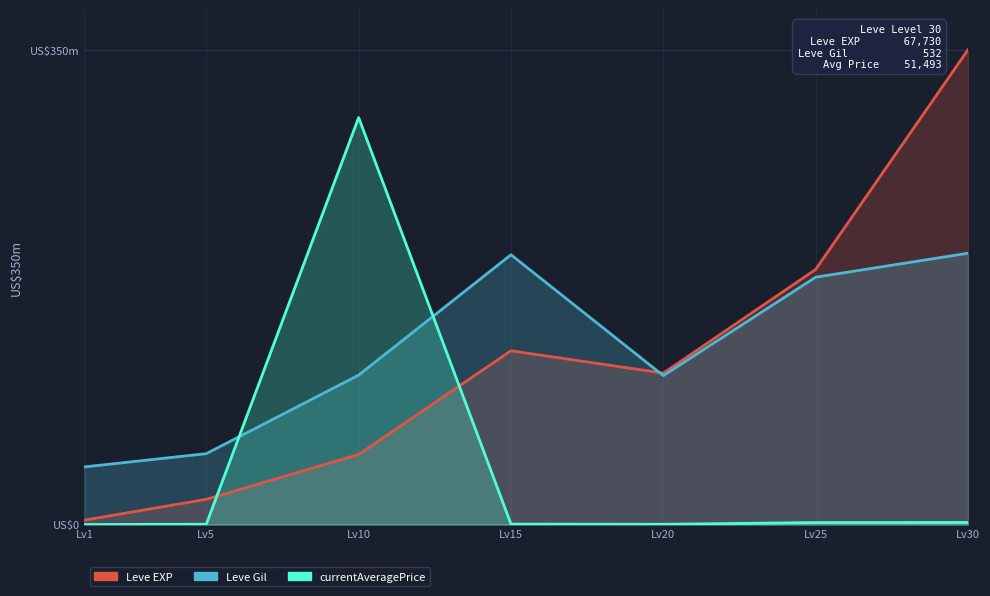

True or false: Leve EXP and Leve Gil intersect in this chart.

True